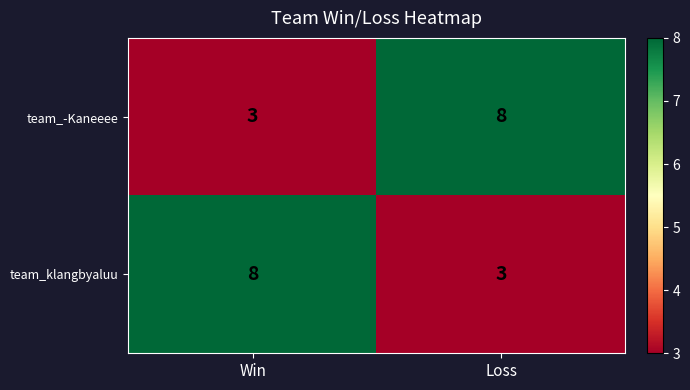

What value does the team_klangbyaluu series have at Win?

8